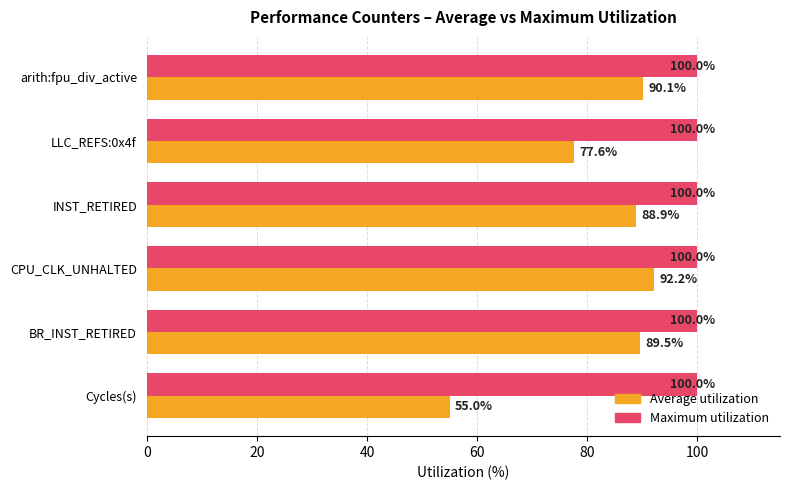

What is the maximum value shown in the chart?

100.0